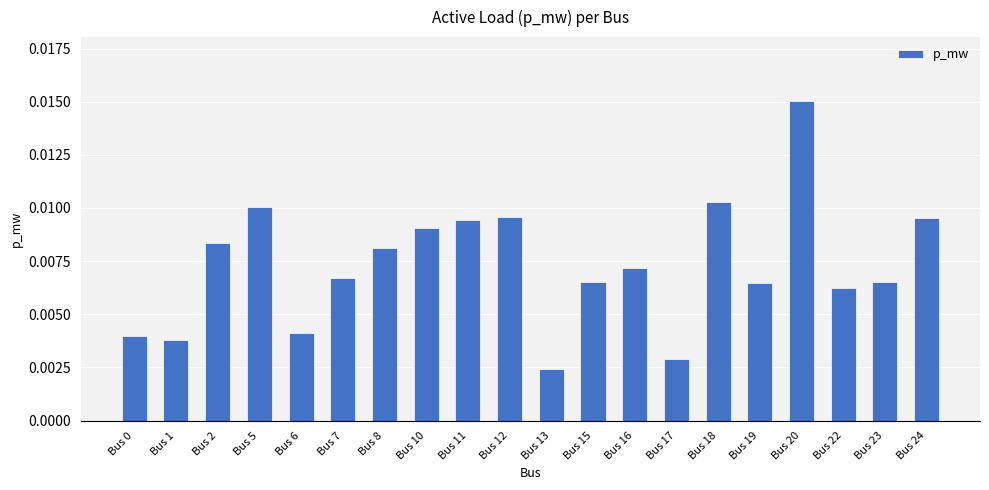

How many values are between 0 and 1?

20